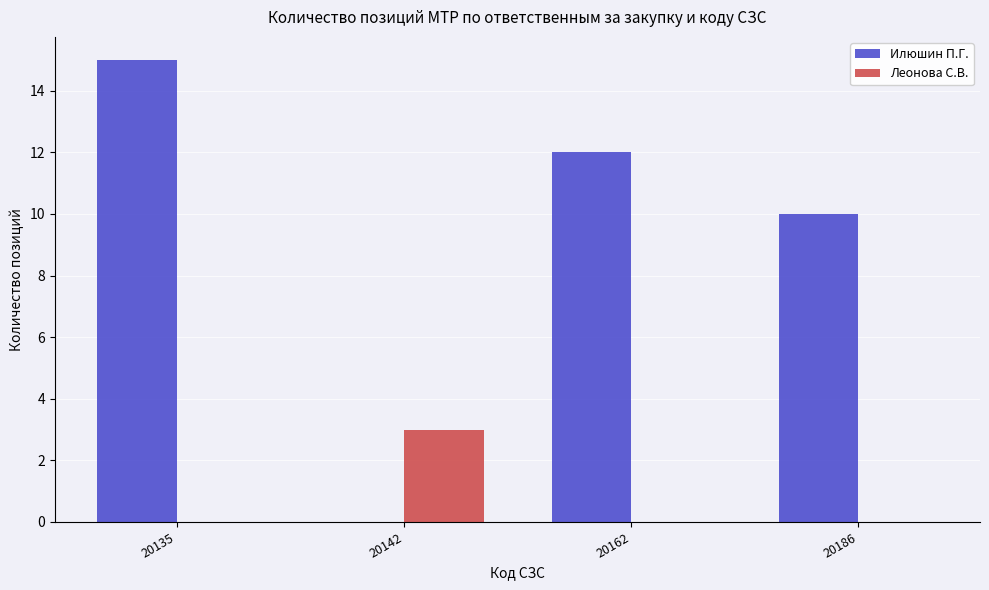

The value of Илюшин П.Г. at 20142 is 0. True or false?

True